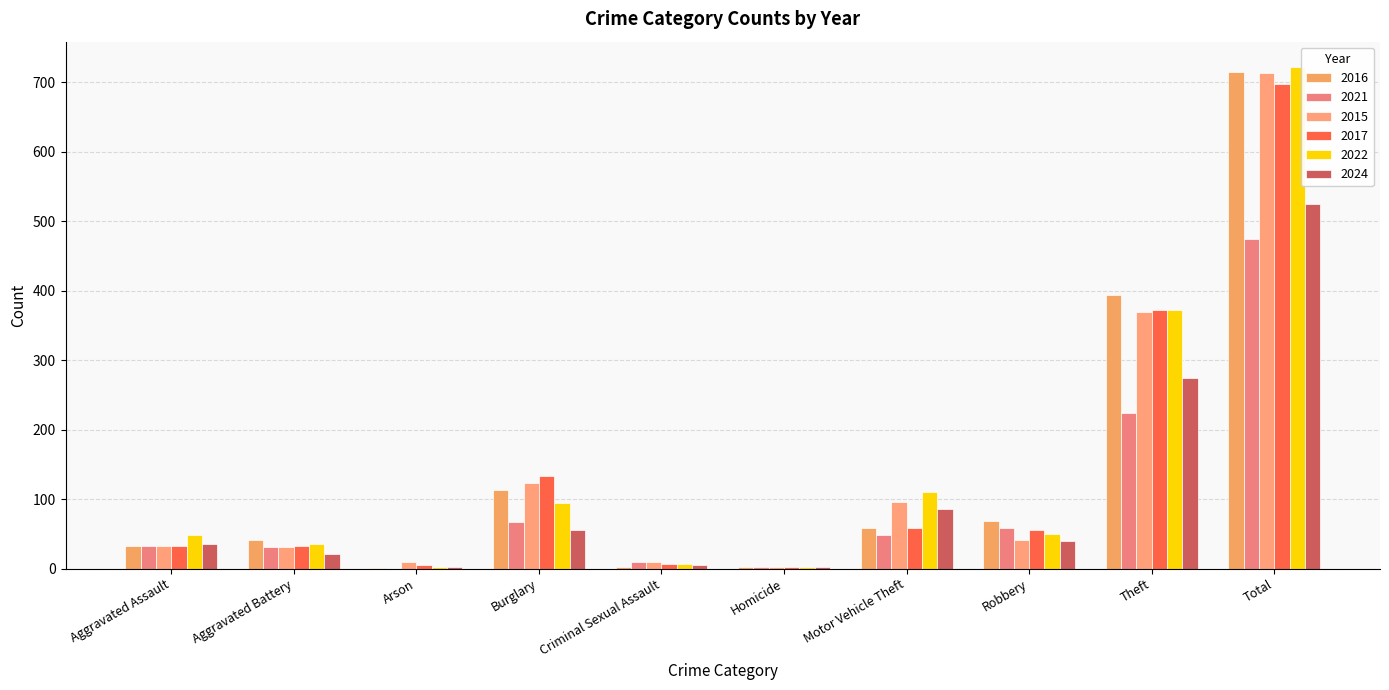

What is the label of the 10th bar from the right?

Aggravated Assault